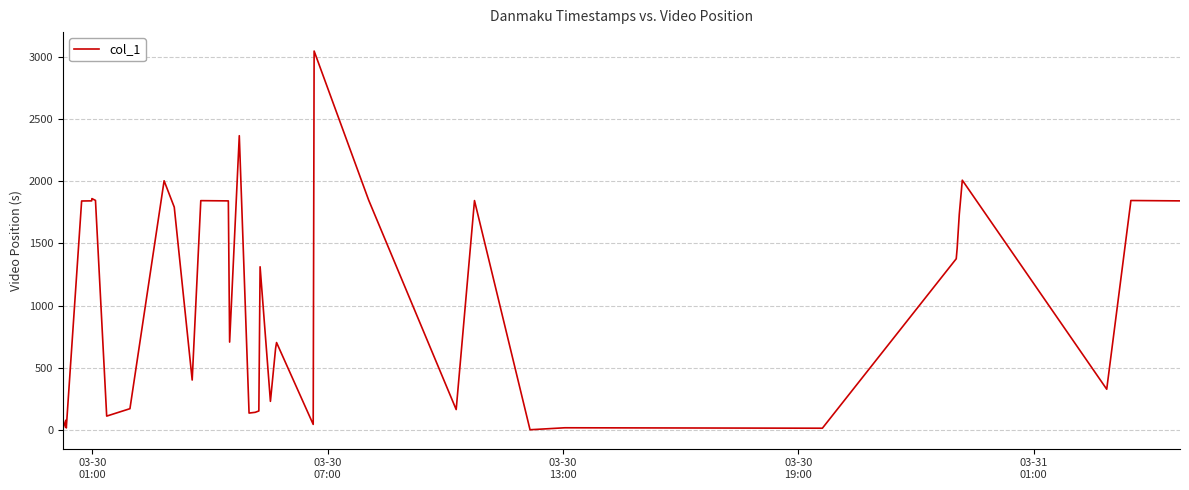

What is the difference between the maximum and minimum values?

3044.4